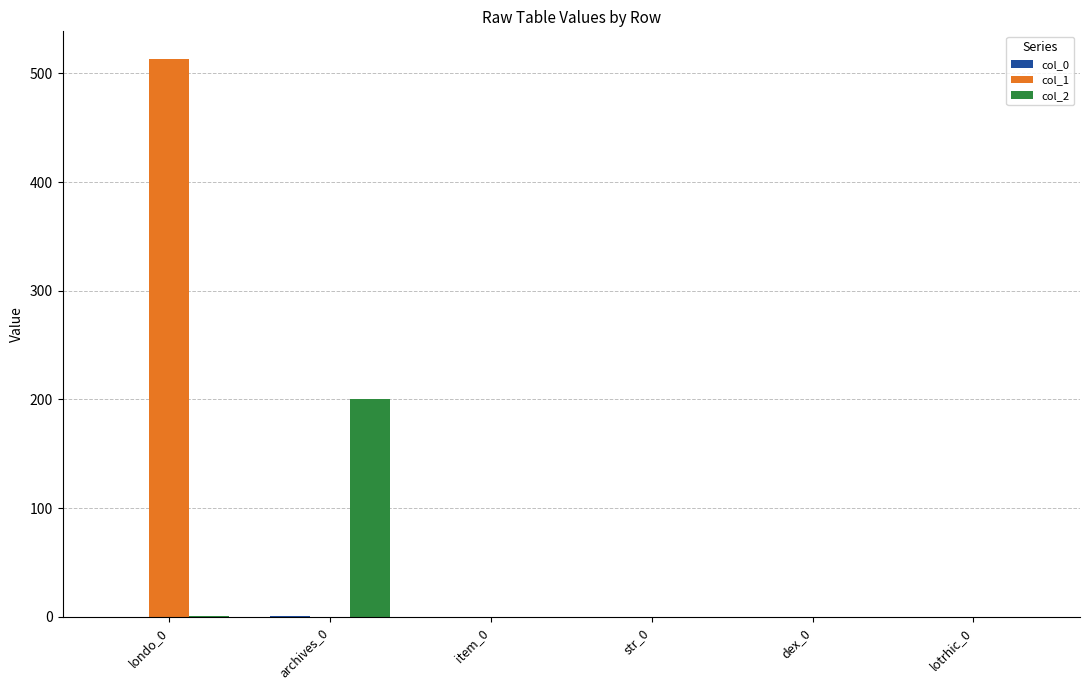

What is the difference between the col_2 values at item_0 and archives_0?

200.0